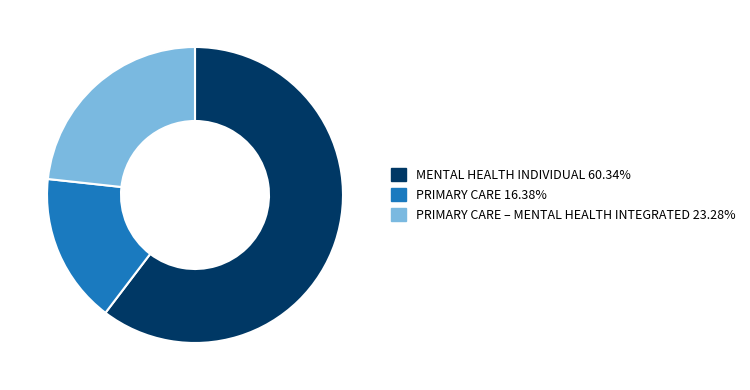

Count the number of slices in the pie.

3